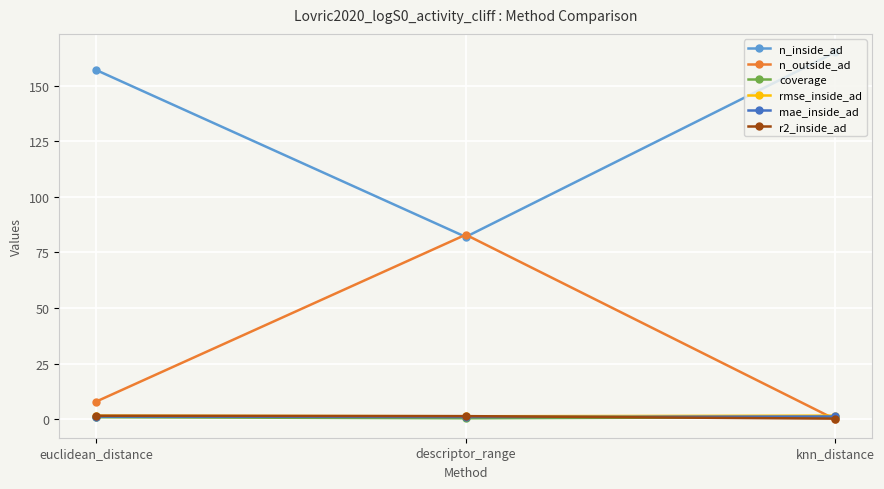

How many distinct data groups are displayed?

6